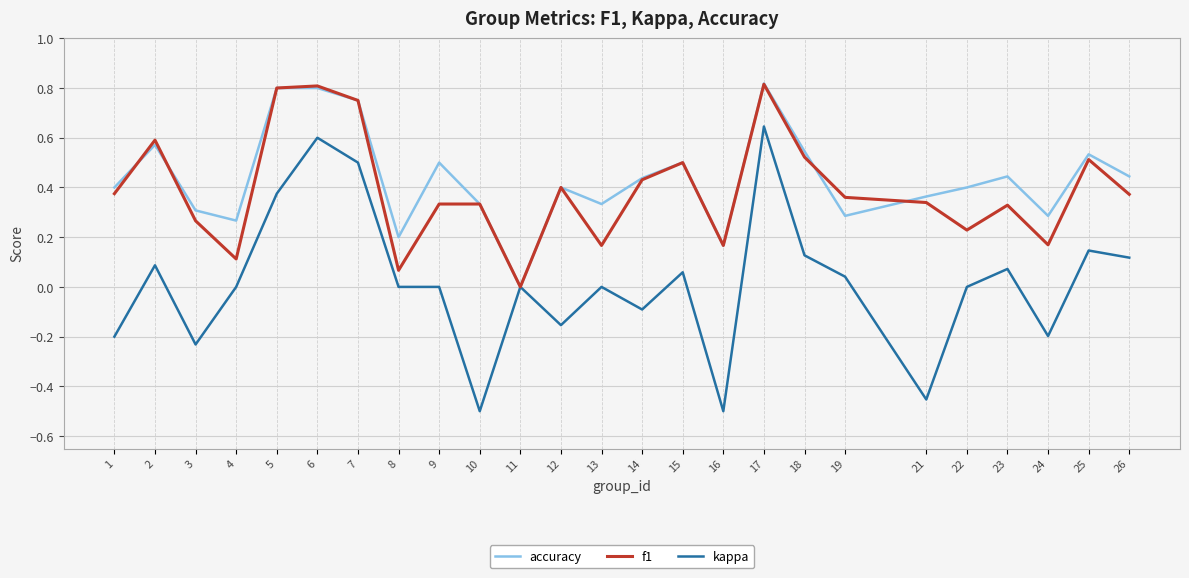

Which series has the largest total across all categories?

accuracy